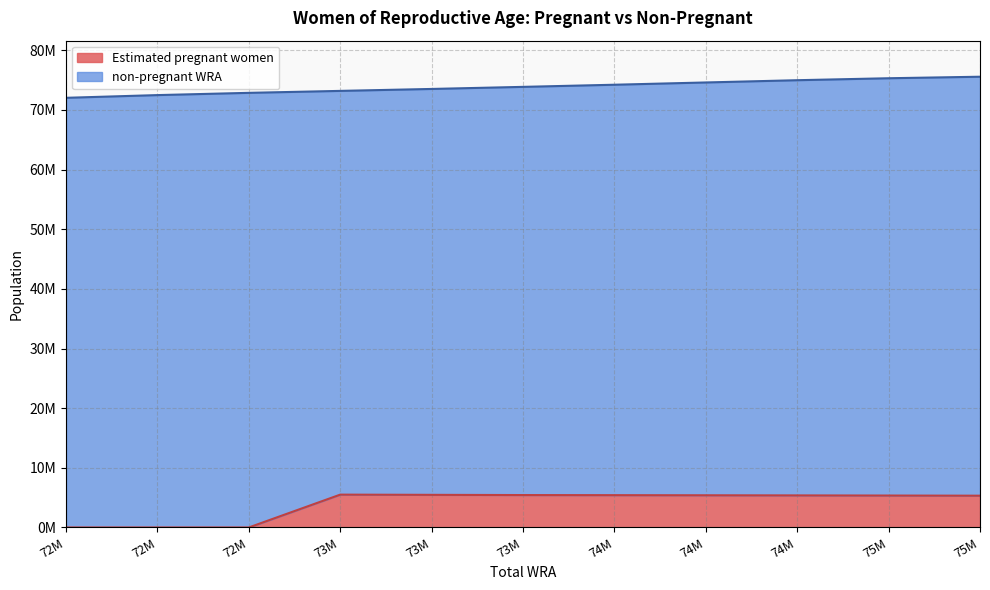

Read the value at 73M.

5504863.9